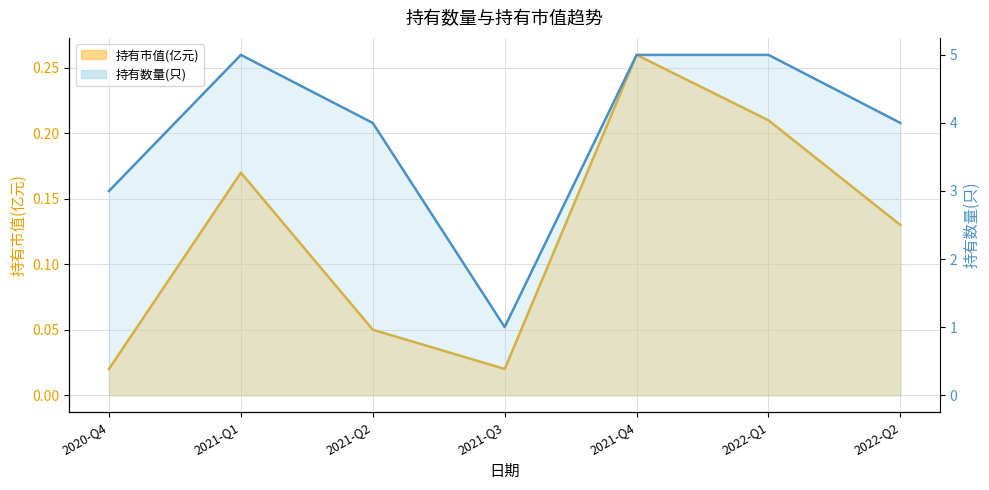

Where is the first local maximum for 持有市值(亿元)?

2021-Q1